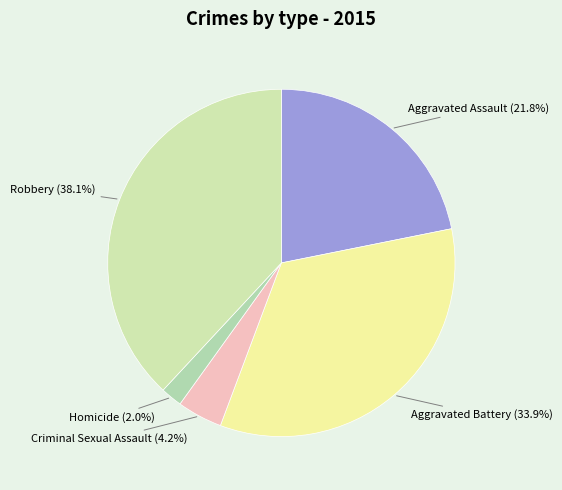

Combined, do Homicide and Aggravated Battery account for over 50%?

No